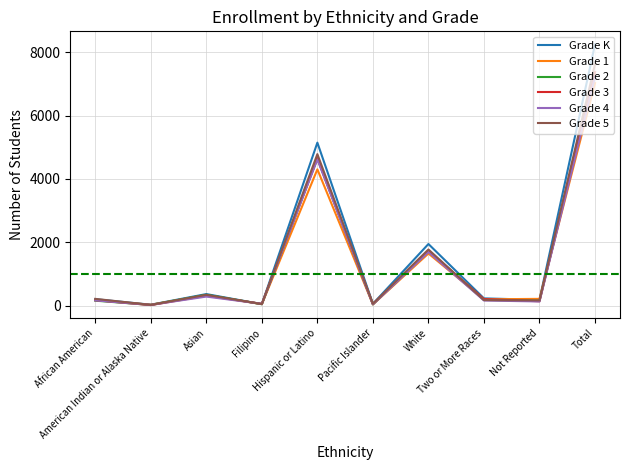

Which series has the widest spread of values?

Grade K